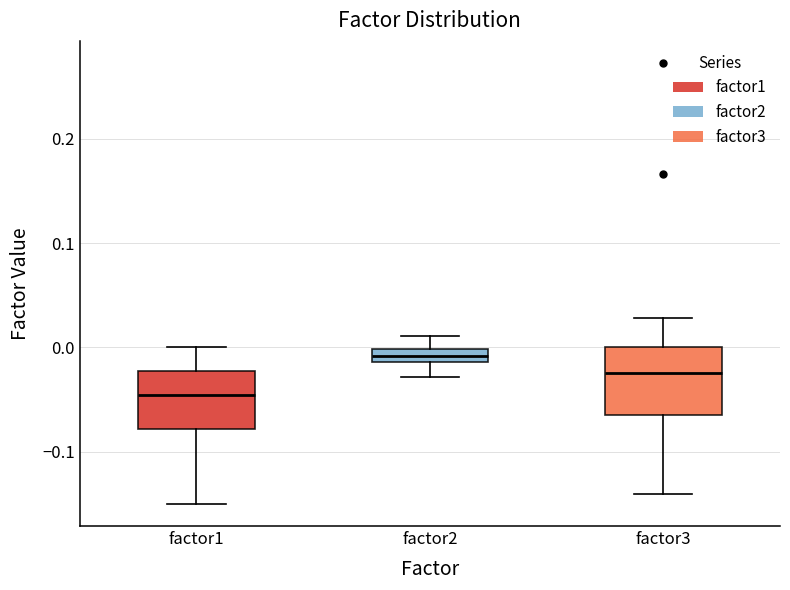

Which box's median line is the highest?

factor2